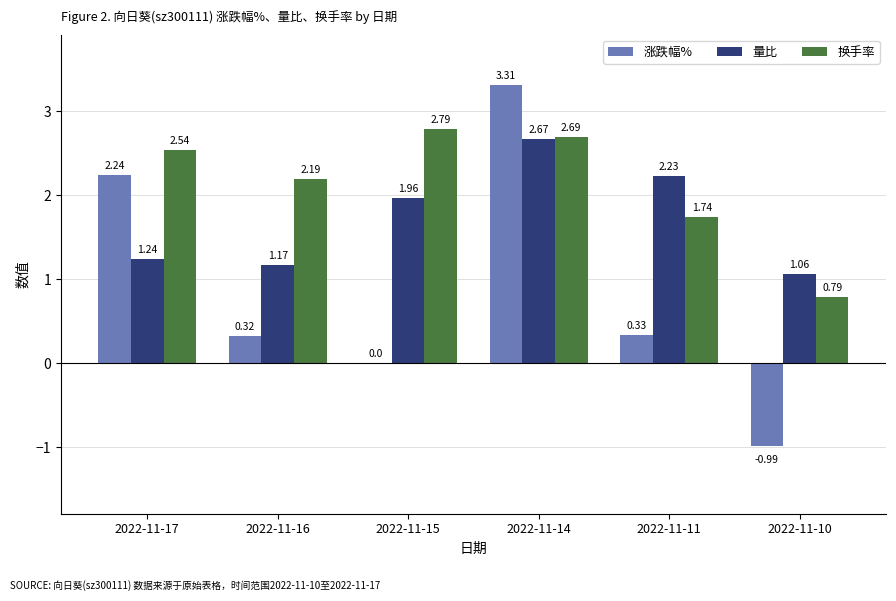

What is the total value across all series at 2022-11-17?

6.0